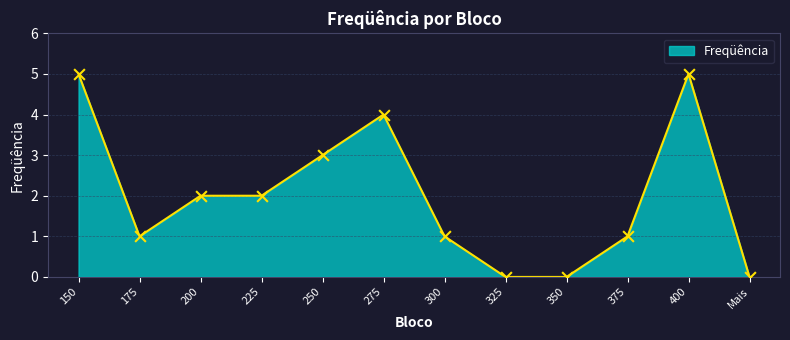

What is the change in value from 200 to 250?

+1